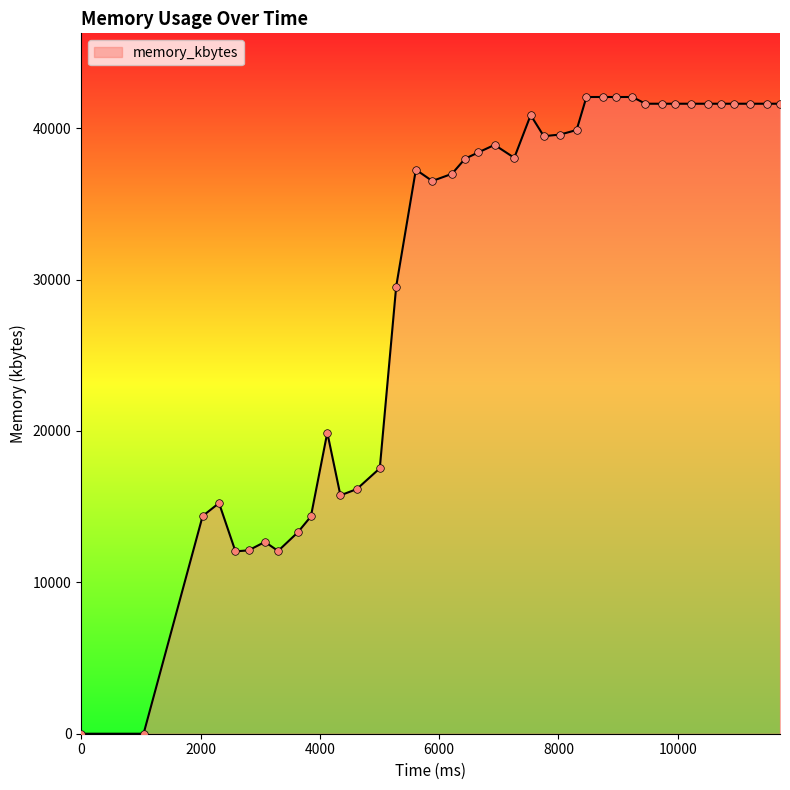

What is the greatest value displayed?

42060